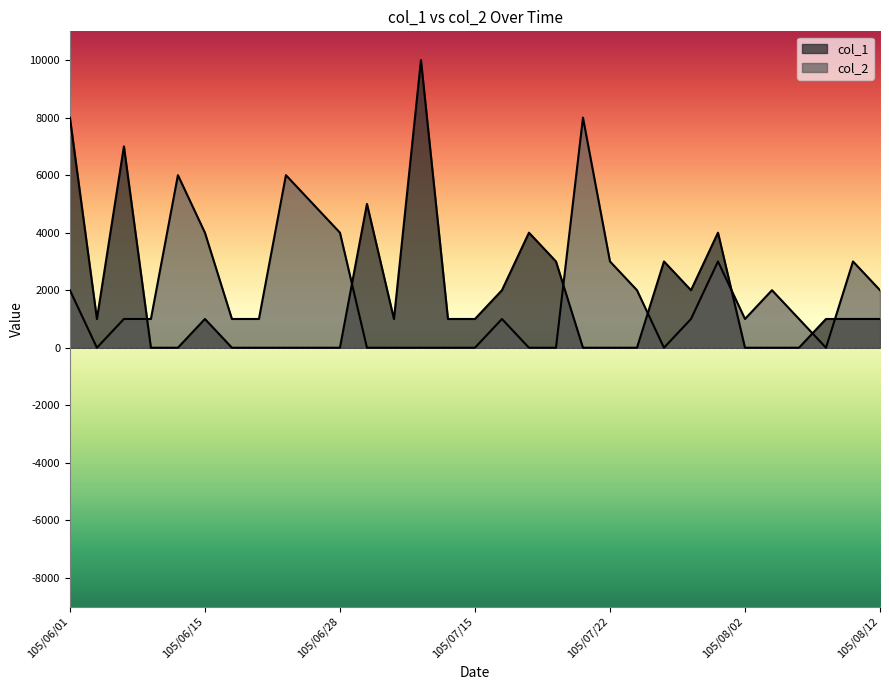

After their last crossing, which series has the higher values: col_1 or col_2?

col_2